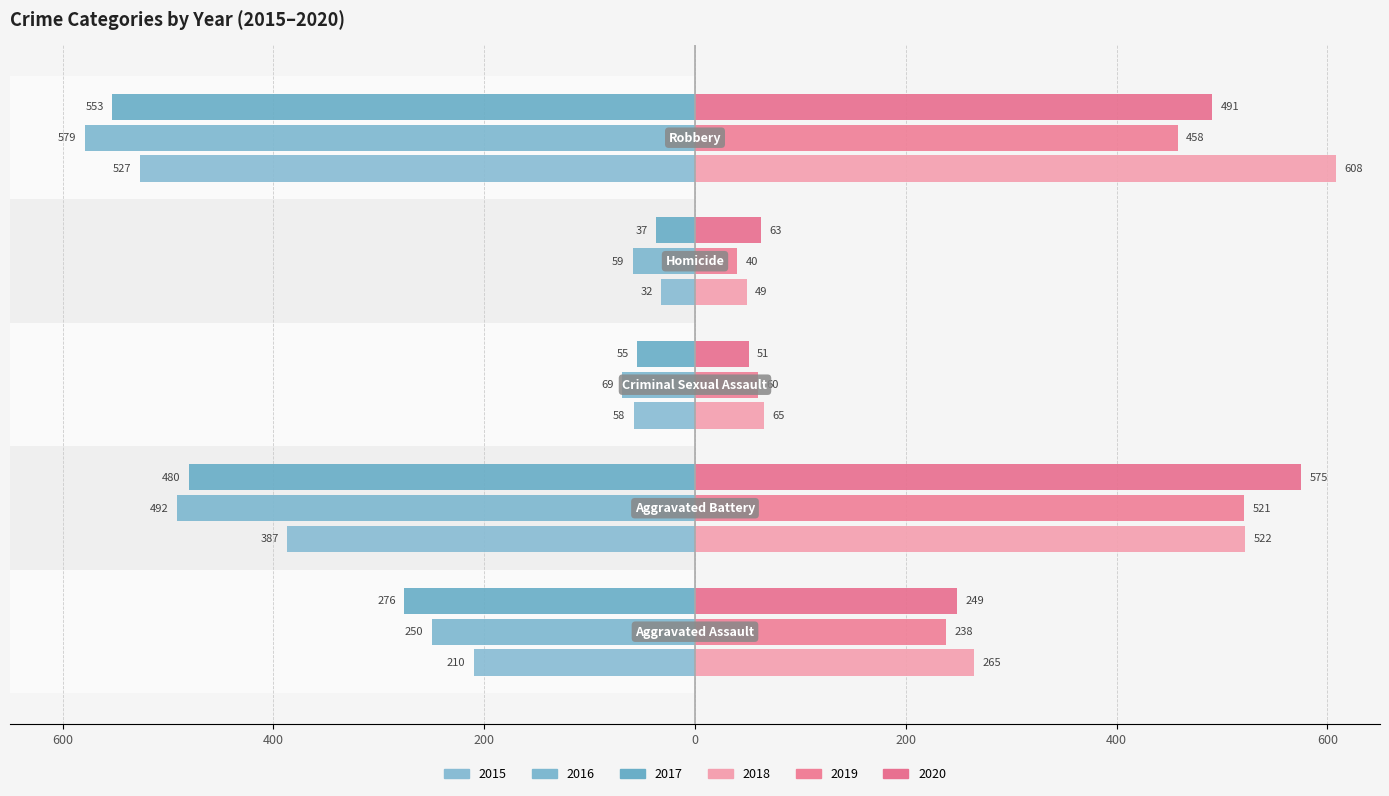

What is the average value of the 2018 series?

302